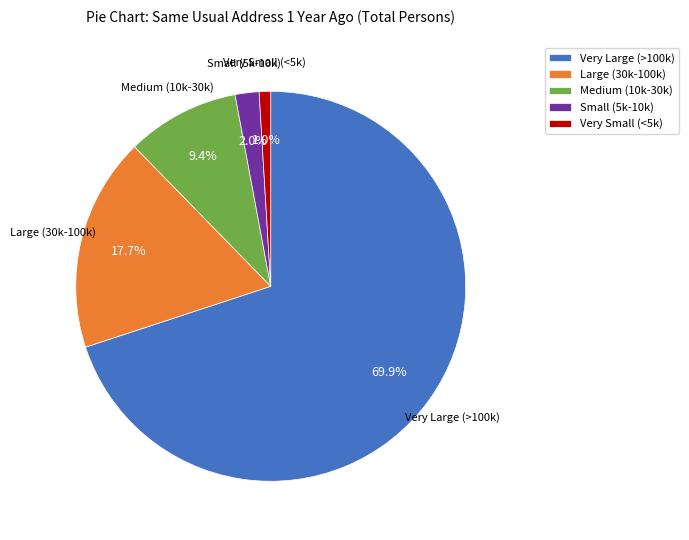

Does Very Large (>100k) represent more than half of the total?

Yes